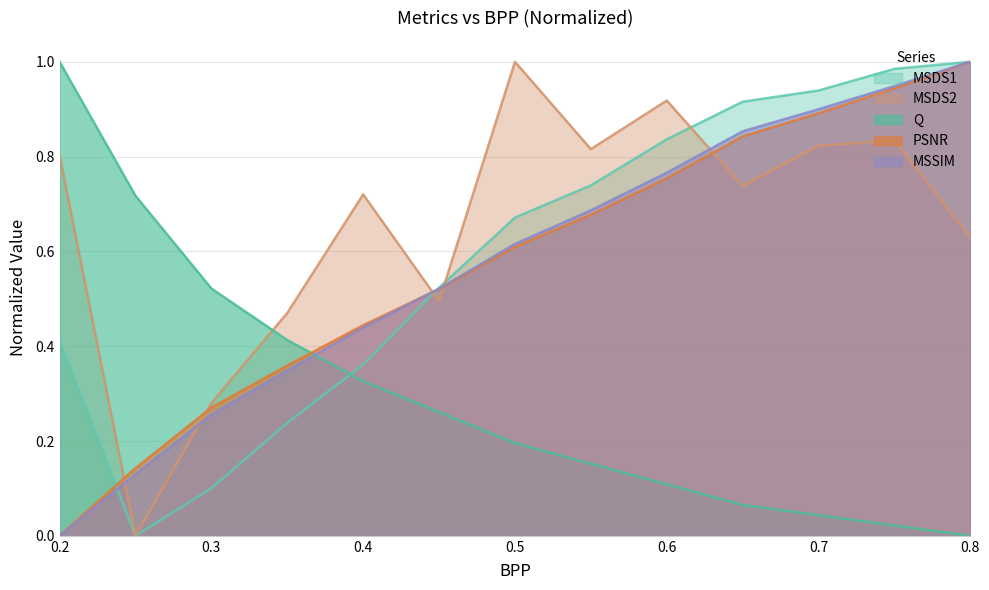

Reading left to right, what are all the values shown in this chart?

Q: 1.0	0.7	0.5	0.4	0.3	0.3	0.2	0.2	0.1	0.1	0.0	0.0	0.0
PSNR: 0.0	0.1	0.3	0.4	0.4	0.5	0.6	0.7	0.8	0.8	0.9	0.9	1.0
MSSIM: 0.0	0.1	0.3	0.3	0.4	0.5	0.6	0.7	0.8	0.9	0.9	0.9	1.0
MSDS1: 0.4	0.0	0.1	0.2	0.4	0.5	0.7	0.7	0.8	0.9	0.9	1.0	1.0
MSDS2: 0.8	0.0	0.3	0.5	0.7	0.5	1.0	0.8	0.9	0.7	0.8	0.8	0.6